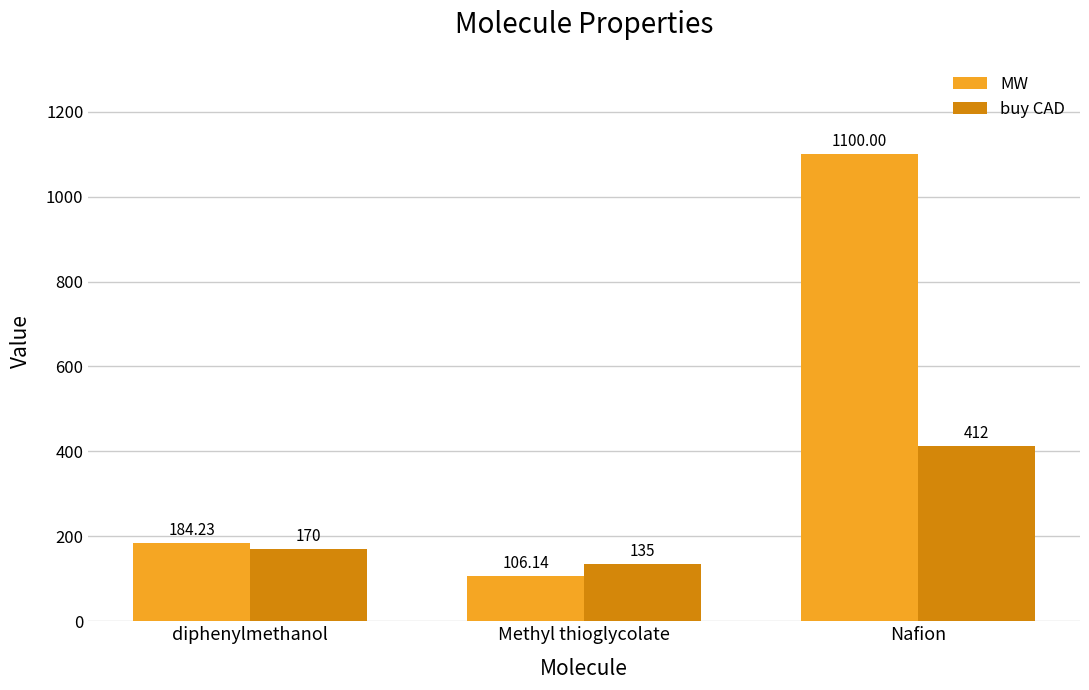

How many data points in MW are less than 184?

1